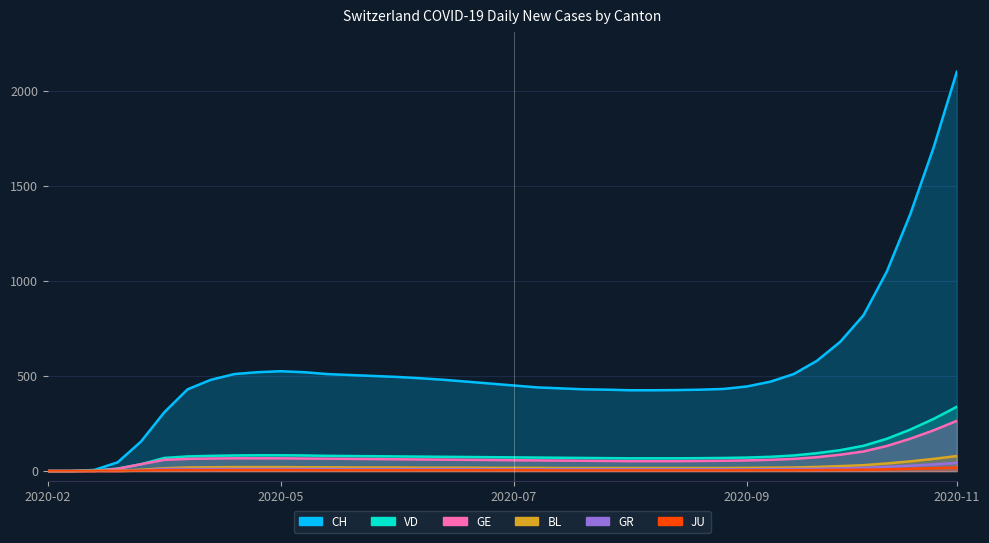

Where is CH nearest to the value 1050?

2020-11-01